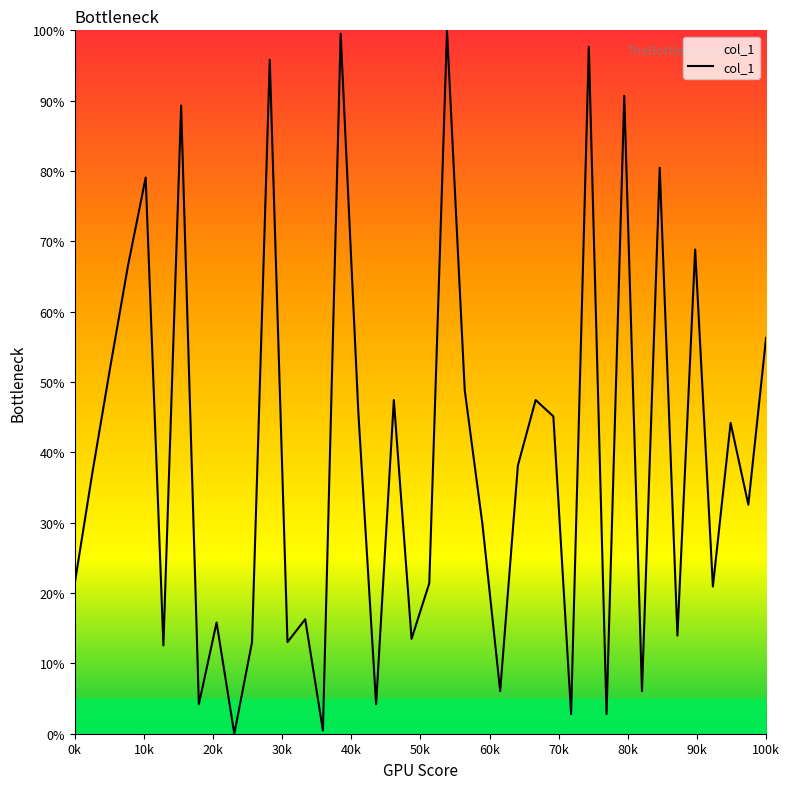

How many positive values are there?

39